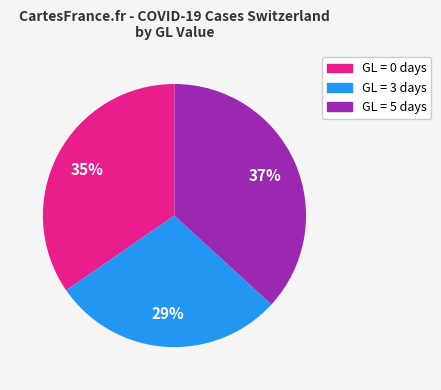

Which slice is the smallest?

GL = 3 days